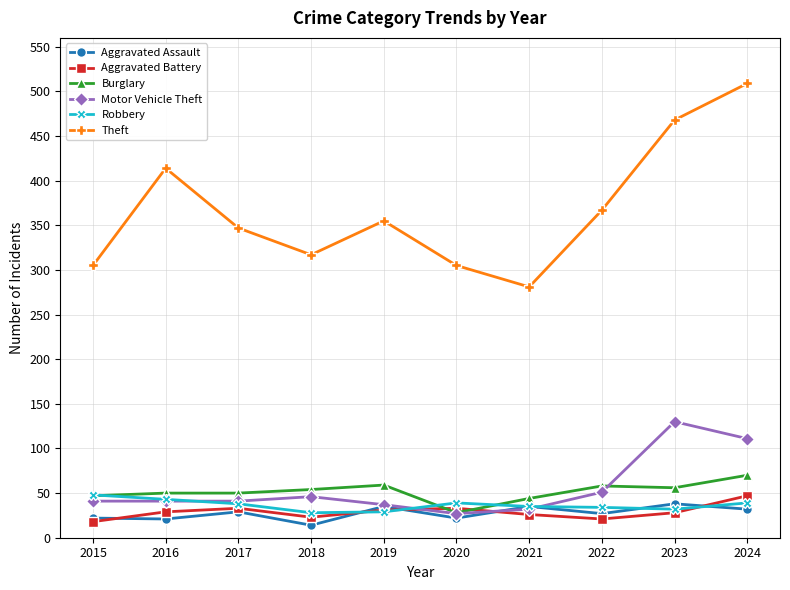

The Theft series shows 582 at 2016. True or false?

False